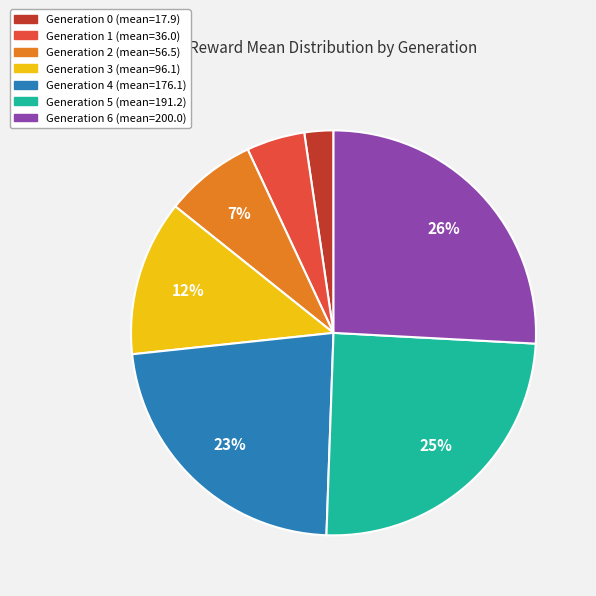

To the nearest percent, what is the difference between the largest and smallest slice percentages?

24%